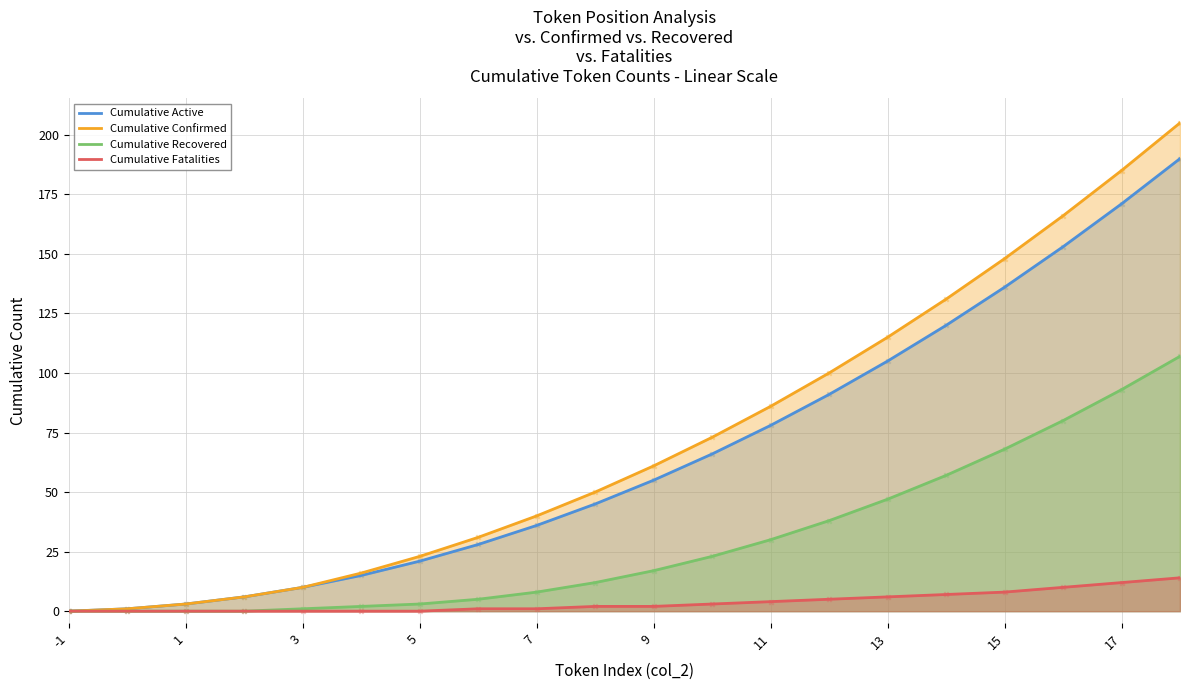

Which series contains the highest Y value?

Cumulative Confirmed